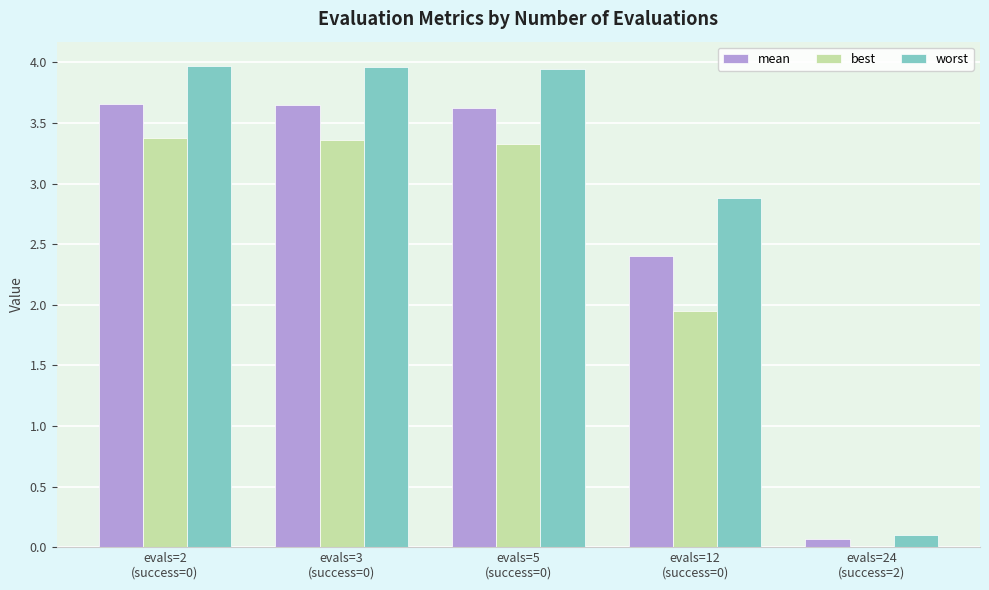

What is the maximum value for best?

3.4